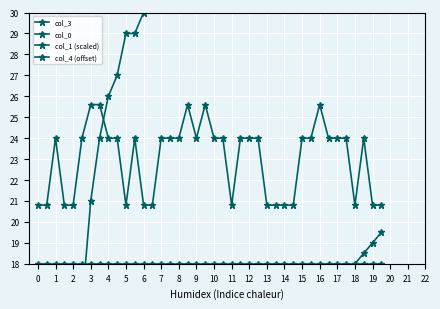

Count the number of categories in the chart.

40